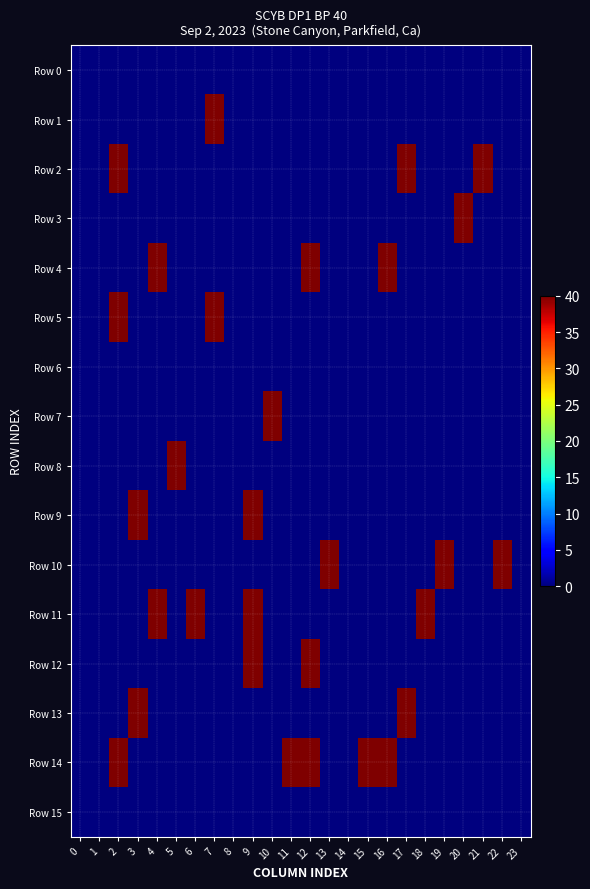

Between 0 and 19, which series saw the biggest shift?

Row 10